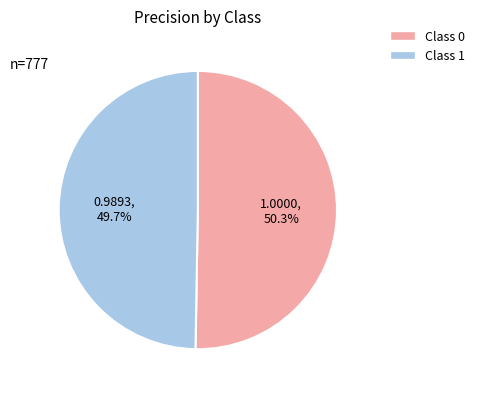

Is there any slice that represents more than half of the pie?

Yes